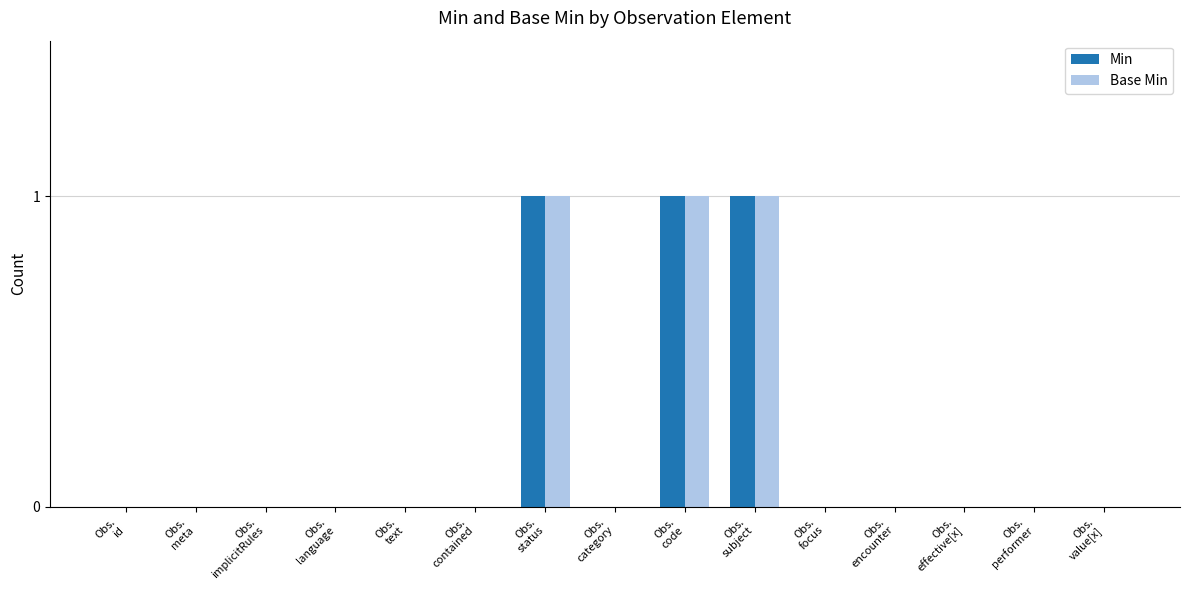

Are the bars grouped side by side (vs. stacked)?

Yes